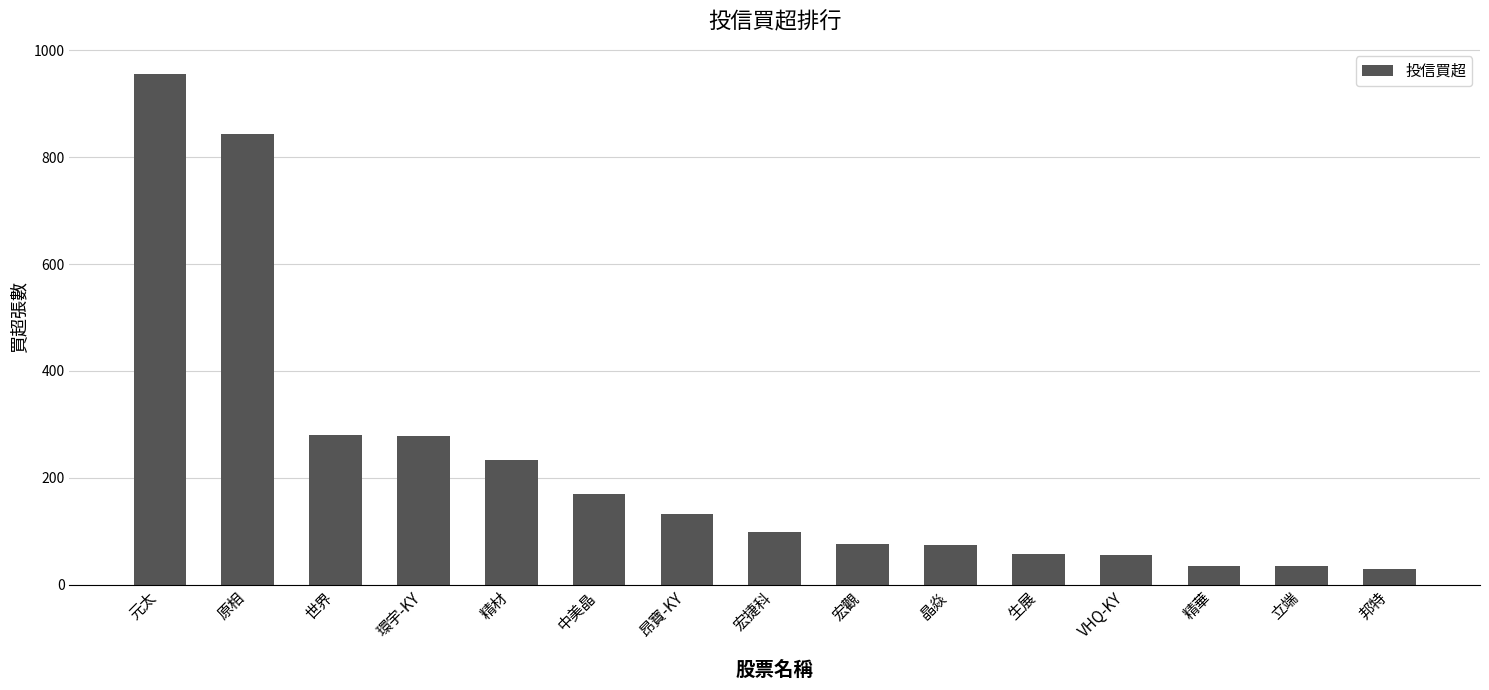

Are the bars horizontal?

No